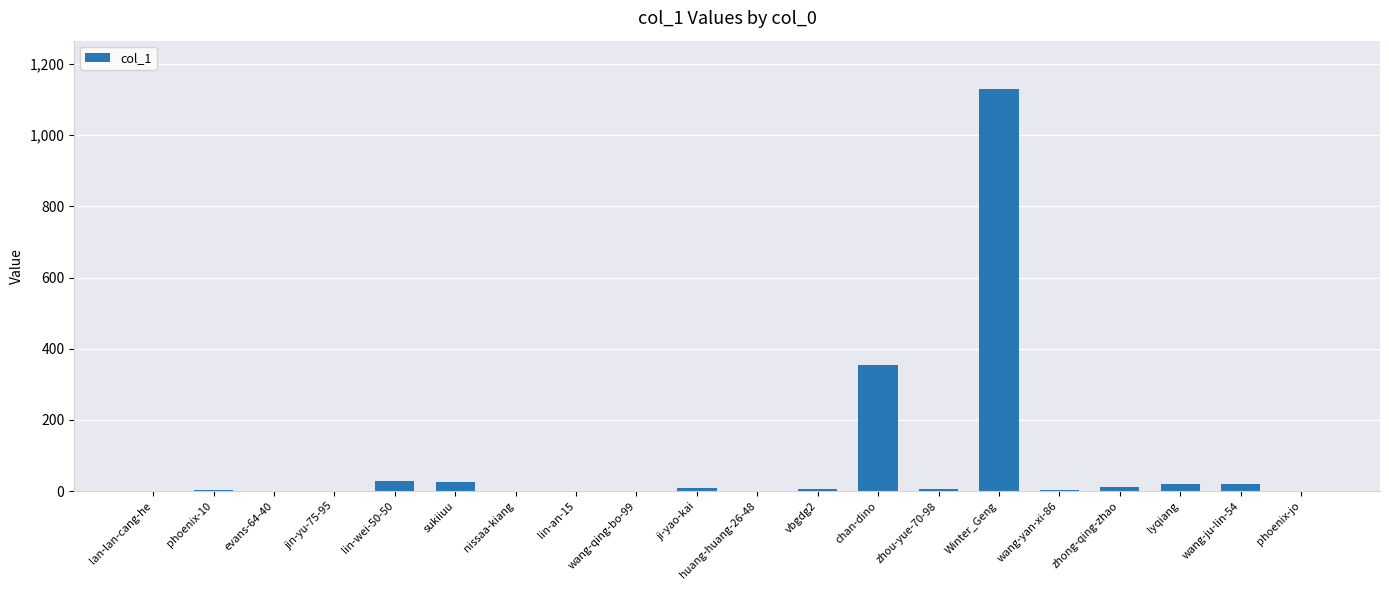

Where is the data nearest to the value 565?

chan-dino